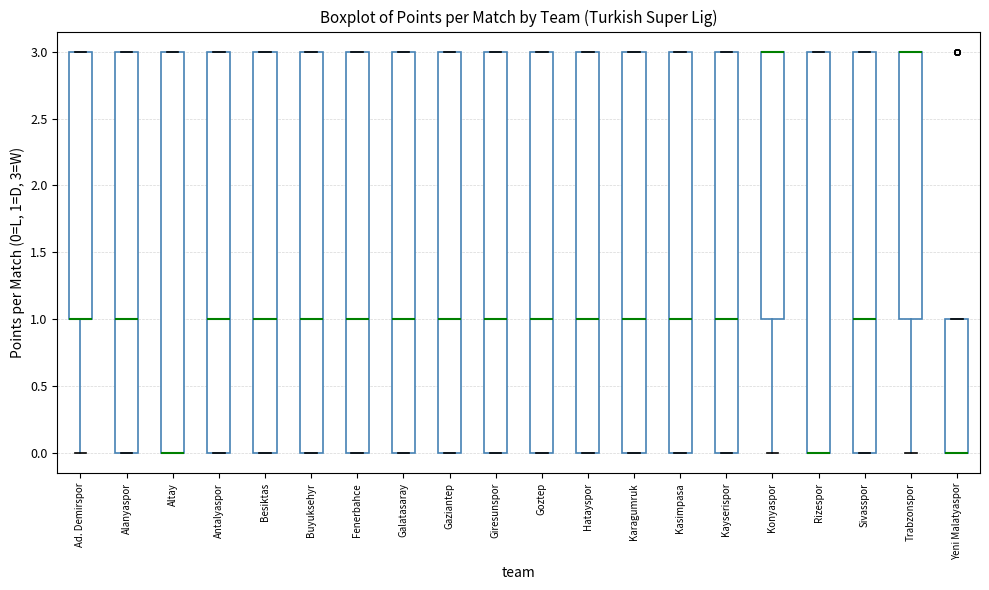

Reading left to right, transcribe this box plot: for each box, give where its median line is, the range the box spans, and where its two whiskers end, as read against the y-axis. The values are not printed on the chart, so give them approximately, as read against the axis.

Ad. Demirspor: median 1 (drawn on the box's lower edge), box 1 to 3, whiskers 0 to 3
Alanyaspor: median 1, box 0 to 3, whiskers 0 to 3
Altay: median 0 (drawn on the box's lower edge), box 0 to 3, whiskers 0 to 3
Antalyaspor: median 1, box 0 to 3, whiskers 0 to 3
Besiktas: median 1, box 0 to 3, whiskers 0 to 3
Buyuksehyr: median 1, box 0 to 3, whiskers 0 to 3
Fenerbahce: median 1, box 0 to 3, whiskers 0 to 3
Galatasaray: median 1, box 0 to 3, whiskers 0 to 3
Gaziantep: median 1, box 0 to 3, whiskers 0 to 3
Giresunspor: median 1, box 0 to 3, whiskers 0 to 3
Goztep: median 1, box 0 to 3, whiskers 0 to 3
Hatayspor: median 1, box 0 to 3, whiskers 0 to 3
Karagumruk: median 1, box 0 to 3, whiskers 0 to 3
Kasimpasa: median 1, box 0 to 3, whiskers 0 to 3
Kayserispor: median 1, box 0 to 3, whiskers 0 to 3
Konyaspor: median 3 (drawn on the box's upper edge), box 1 to 3, whiskers 0 to 3
Rizespor: median 0 (drawn on the box's lower edge), box 0 to 3, whiskers 0 to 3
Sivasspor: median 1, box 0 to 3, whiskers 0 to 3
Trabzonspor: median 3 (drawn on the box's upper edge), box 1 to 3, whiskers 0 to 3
Yeni Malatyaspor: median 0 (drawn on the box's lower edge), box 0 to 1, whiskers 0 to 1